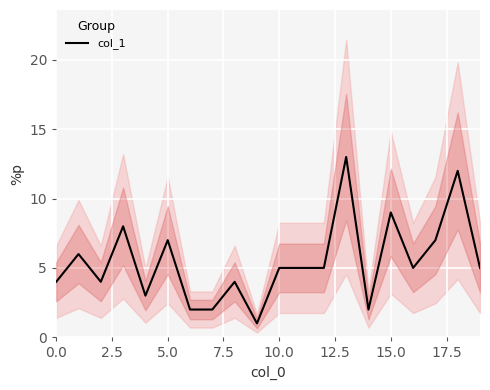

How many points are higher than both their immediate neighbors (excluding endpoints)?

7